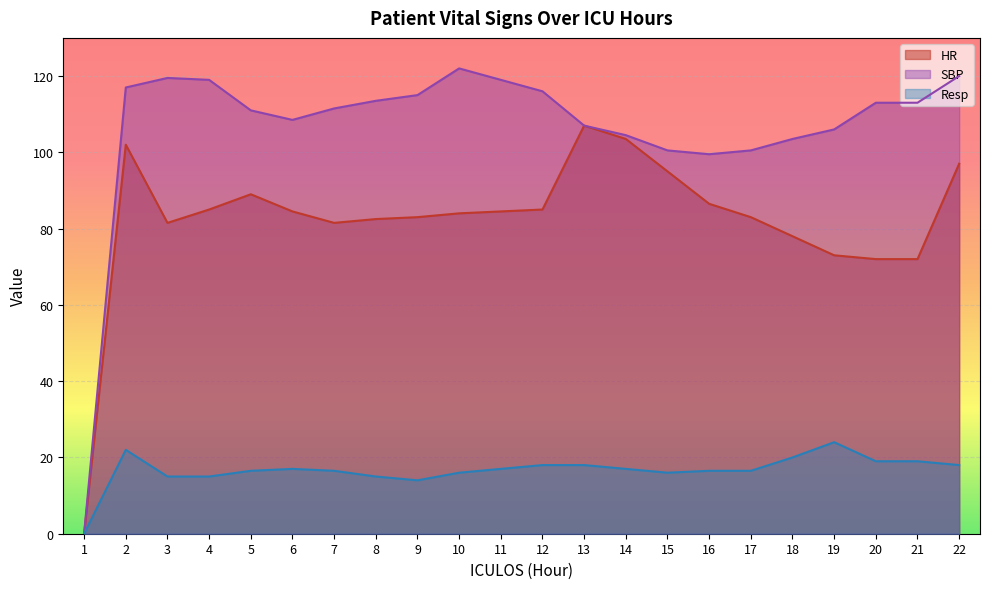

The value of Resp at 6 is 17.0. True or false?

True